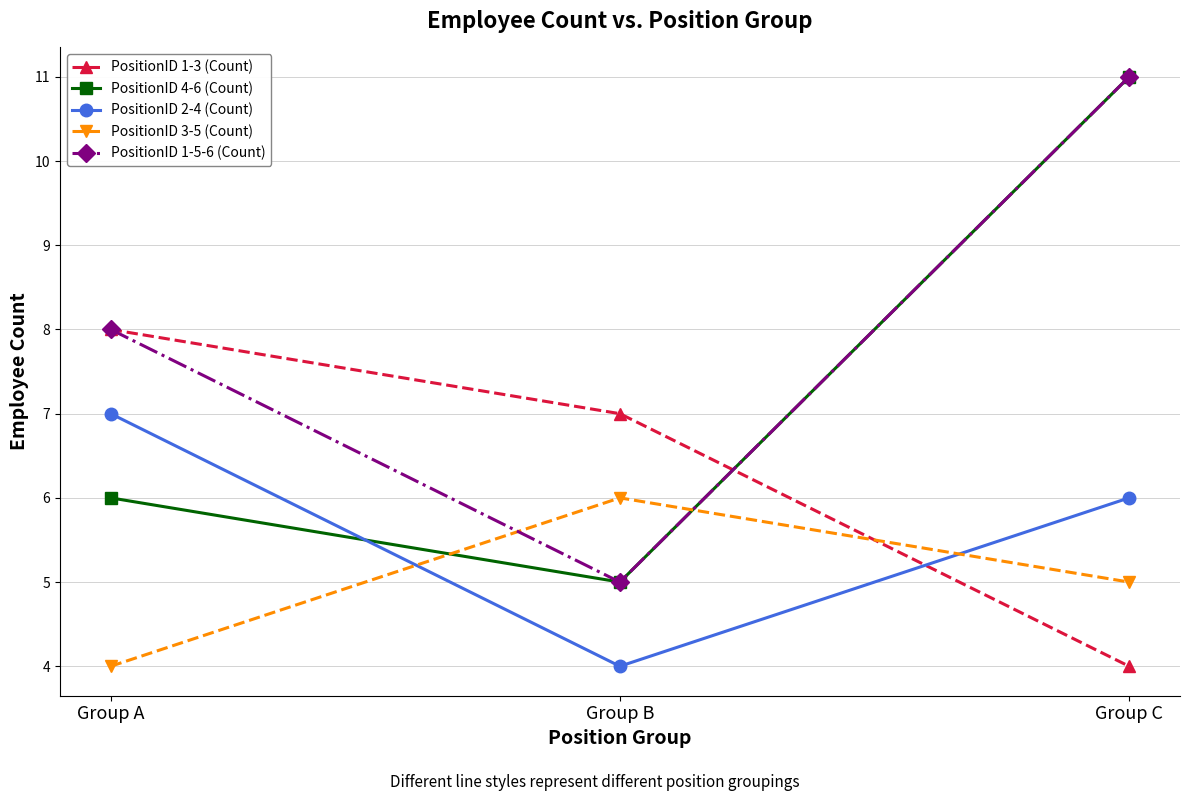

Reading left to right, transcribe all the data shown in this chart.

PositionID 1-3 (Count): Group A=8	Group B=7	Group C=4
PositionID 4-6 (Count): Group A=6	Group B=5	Group C=11
PositionID 2-4 (Count): Group A=7	Group B=4	Group C=6
PositionID 3-5 (Count): Group A=4	Group B=6	Group C=5
PositionID 1-5-6 (Count): Group A=8	Group B=5	Group C=11